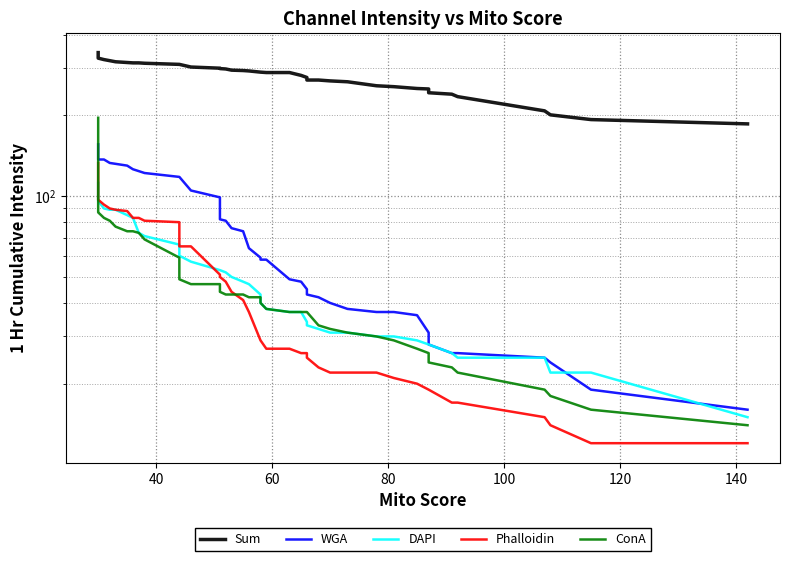

True or false: Sum and WGA cross at least once.

False